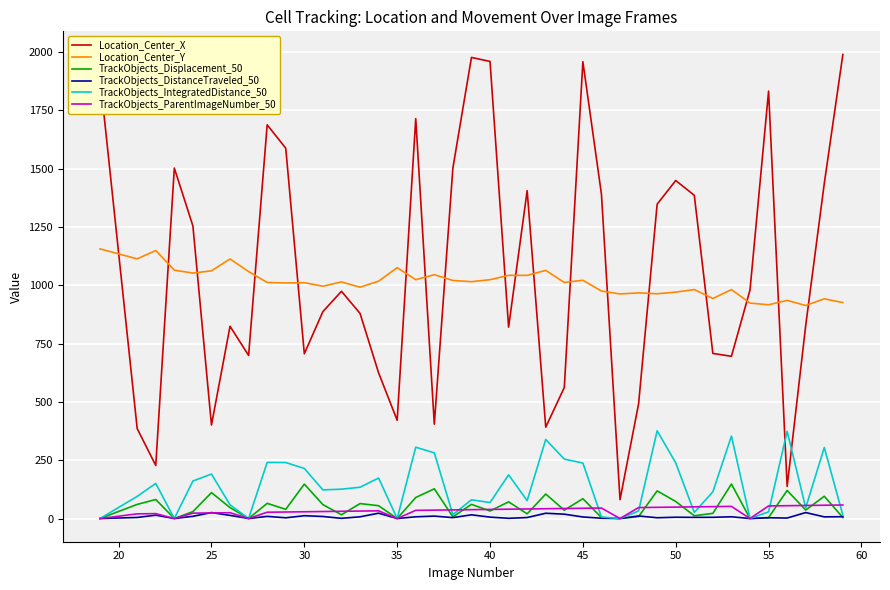

True or false: TrackObjects_ParentImageNumber_50 and Location_Center_X intersect in this chart.

False